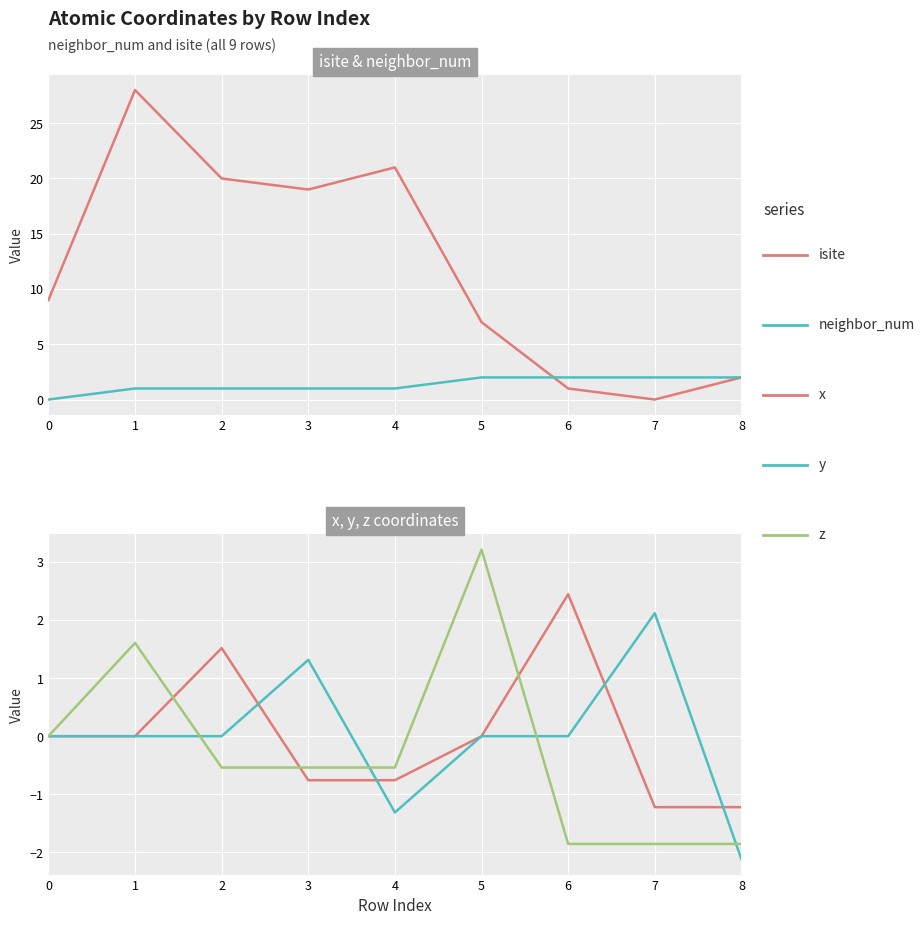

How many values in the x series are below 0?

4